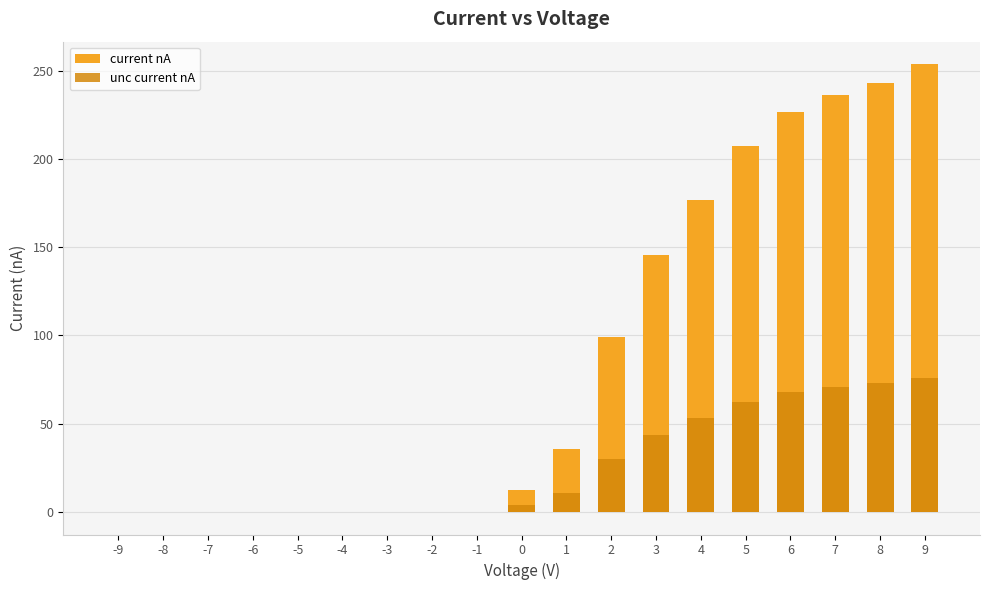

What is the average value of the unc current nA series?

25.8